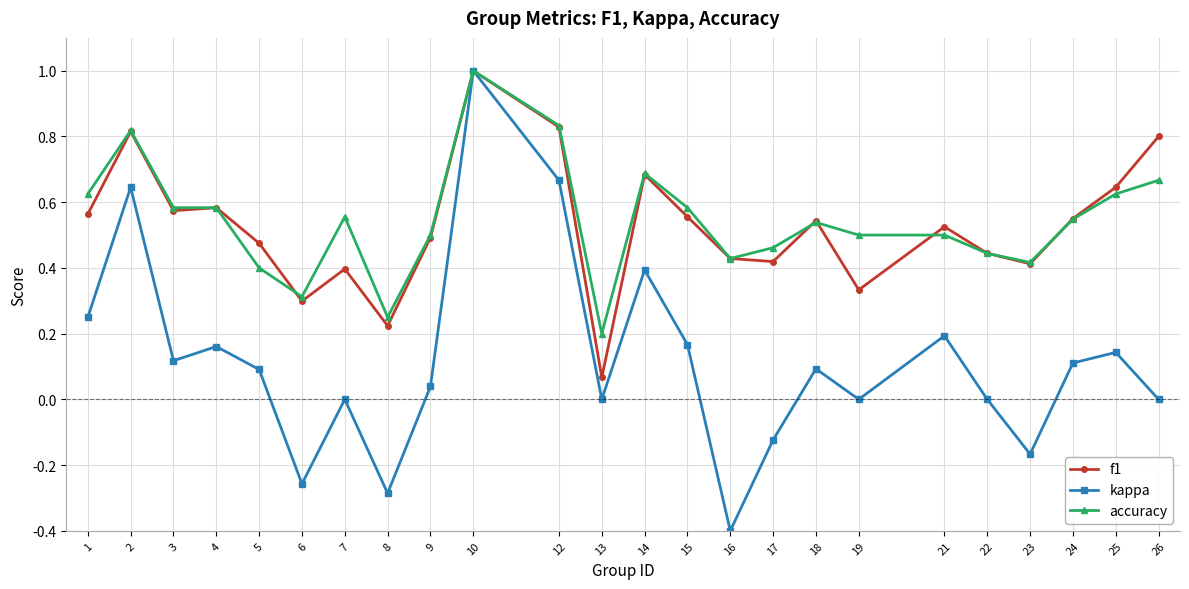

Between 2 and 14, which series saw the biggest shift?

kappa